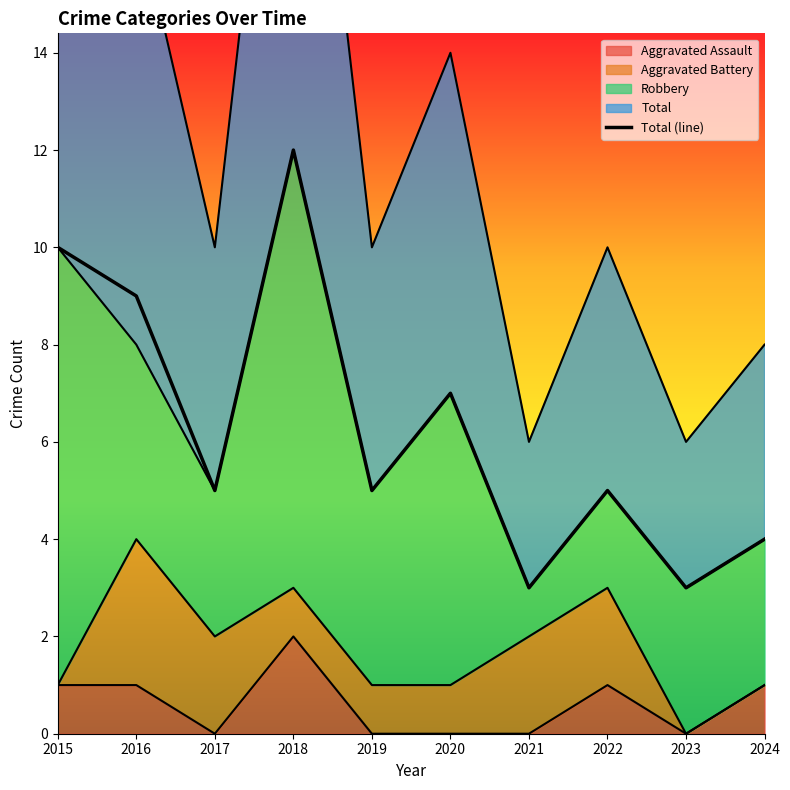

Reading left to right, list all the values displayed in this chart.

10	9	5	12	5	7	3	5	3	4